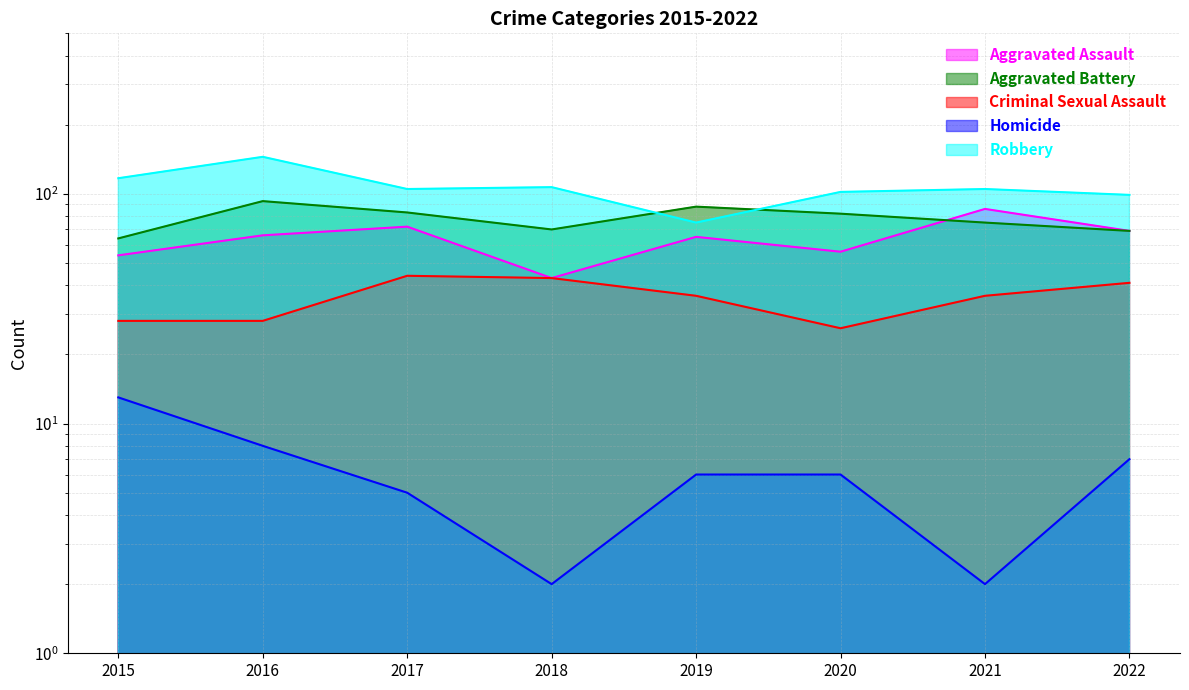

How many data points in Homicide are less than 6?

3